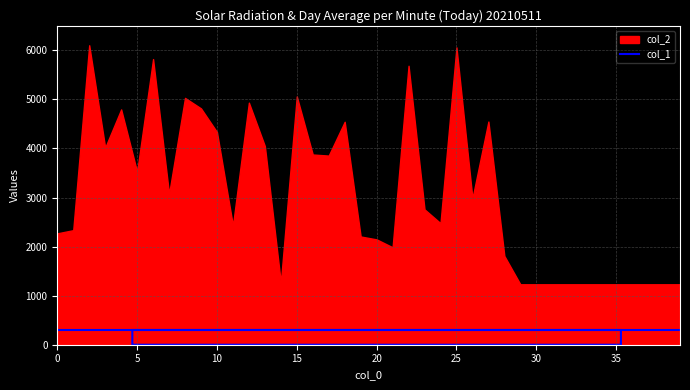

In col_2, how many points are lower than both neighbors (excluding endpoints)?

9